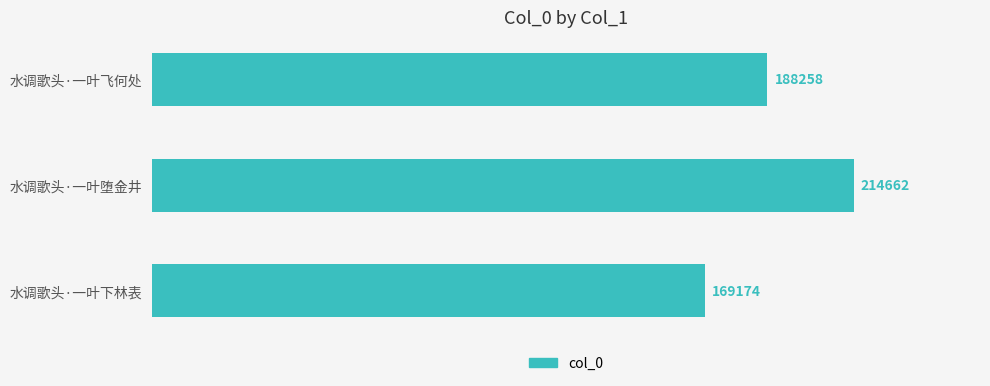

Between 水调歌头·一叶飞何处 and 水调歌头·一叶下林表, which is larger?

水调歌头·一叶飞何处